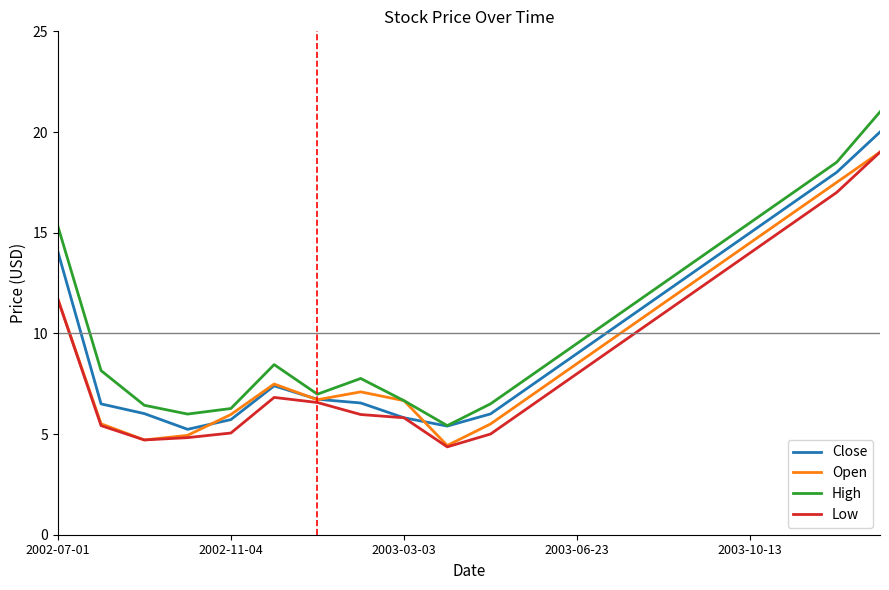

What is the greatest value displayed?

21.0